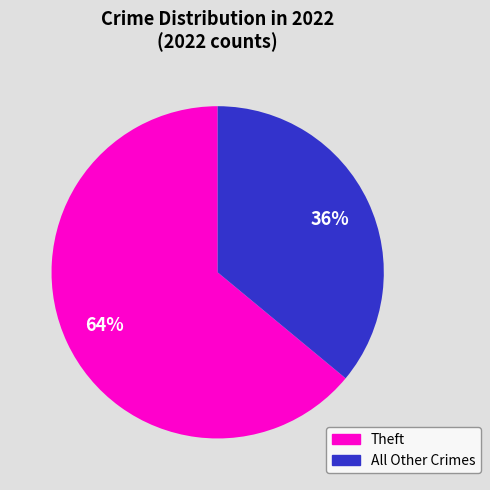

Is there a majority slice in this chart?

Yes